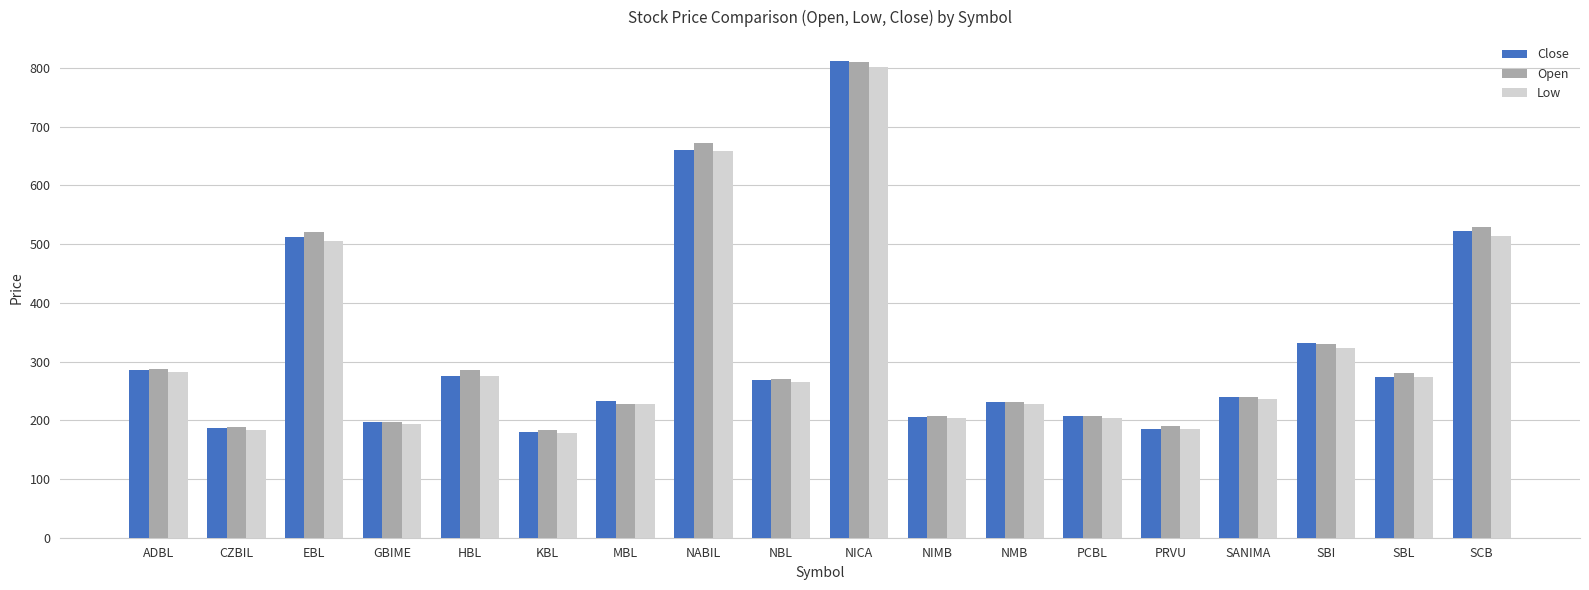

At which category is the sum across all series the highest?

NICA